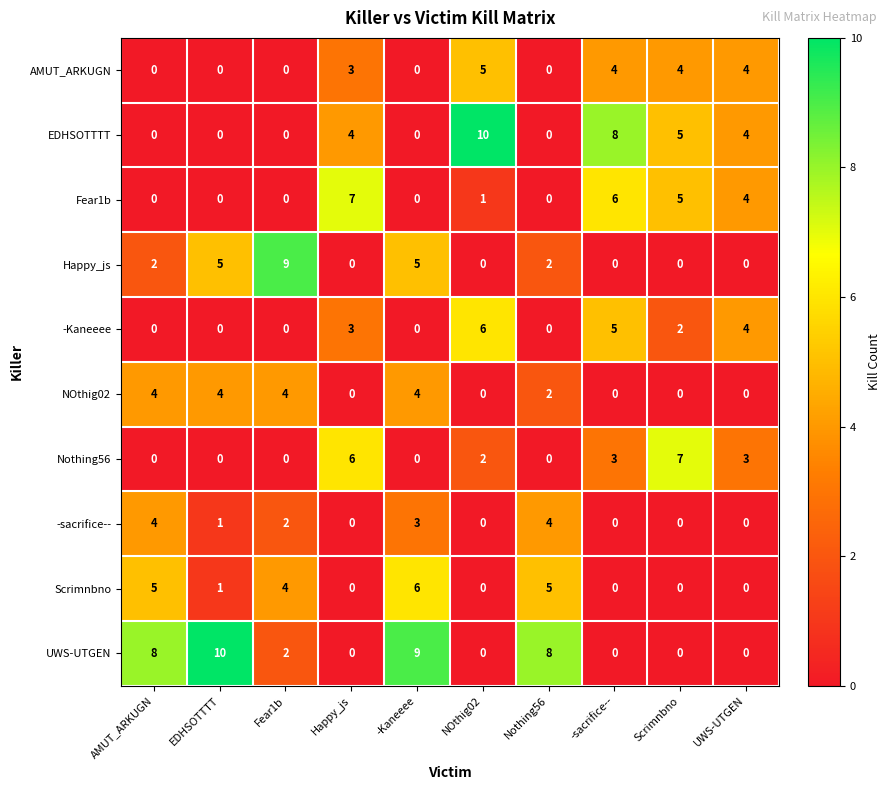

What is the spread (max minus min) of values at Scrimnbno?

7